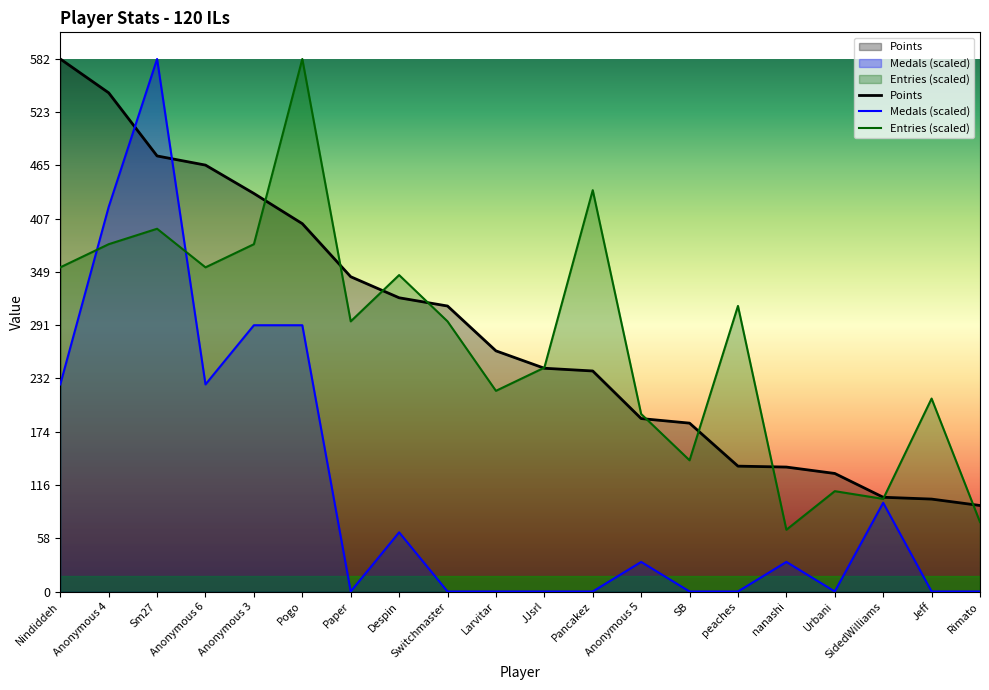

The Points series shows 206.1 at peaches. True or false?

False